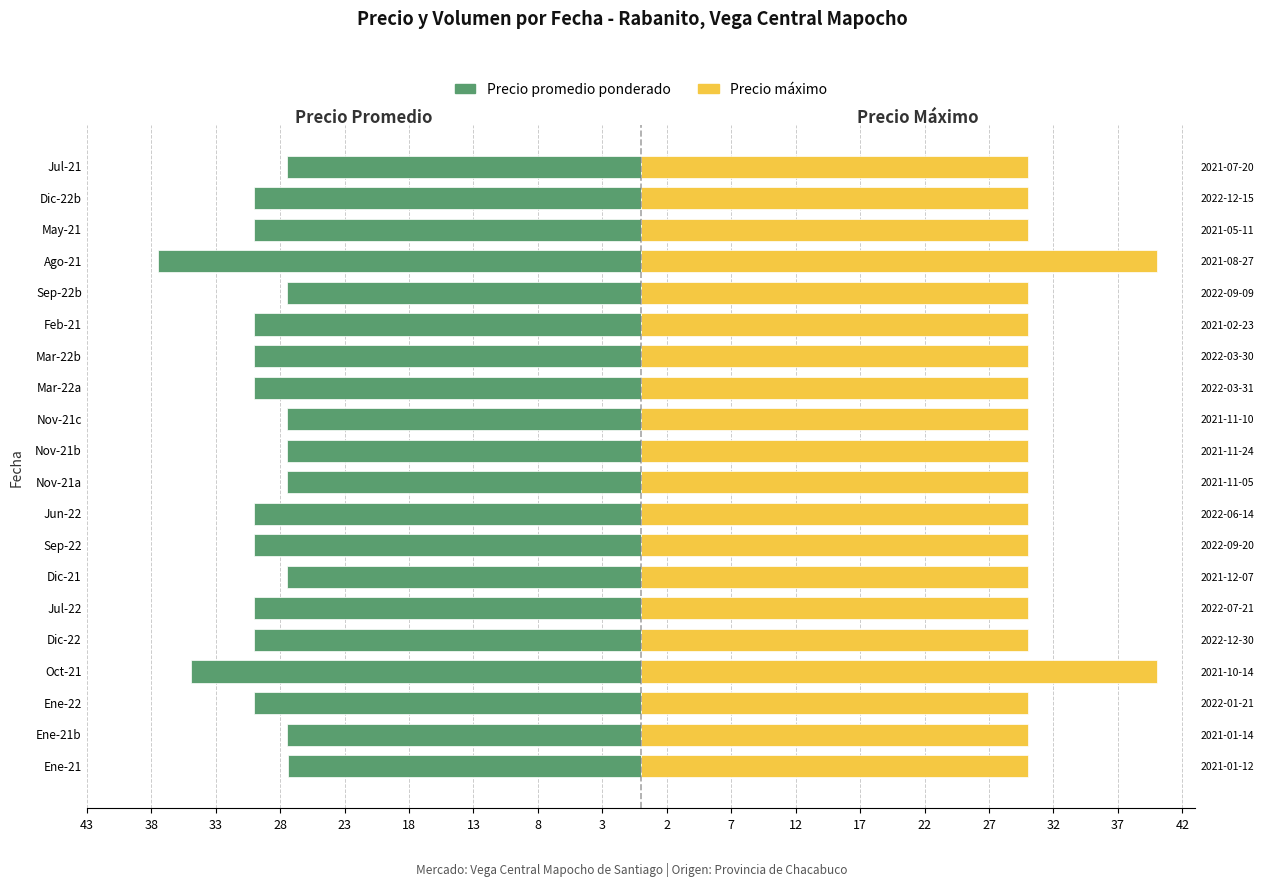

How many bars are there in total?

40